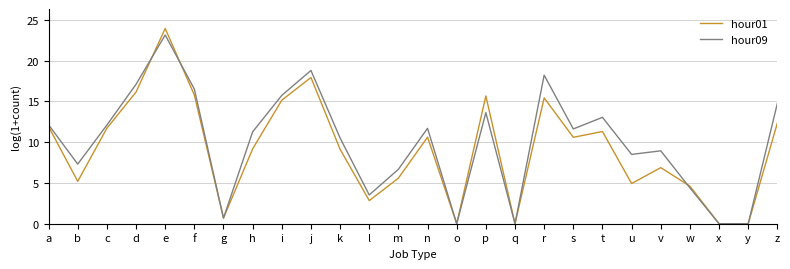

What are all the series names shown in the legend?

hour01, hour09